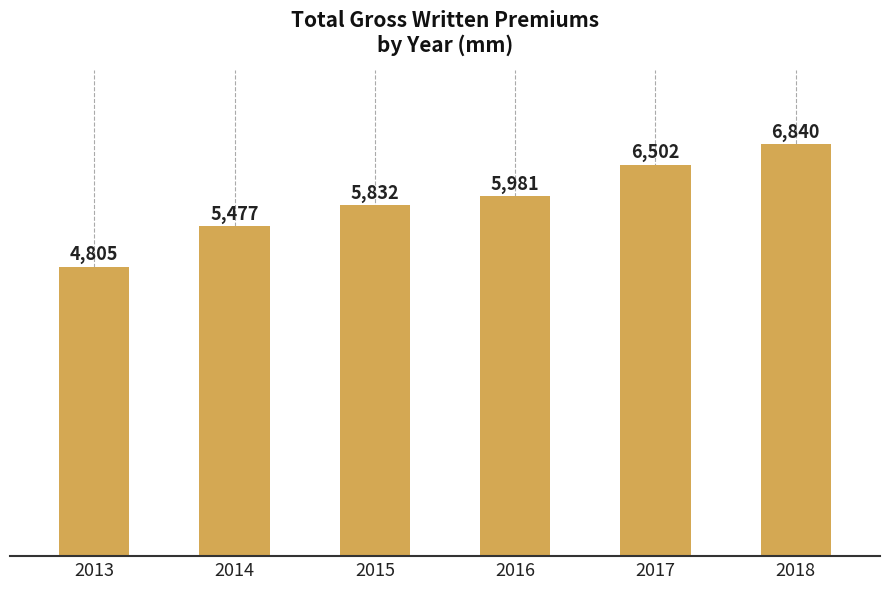

At which category does the chart reach its peak across all series?

2018